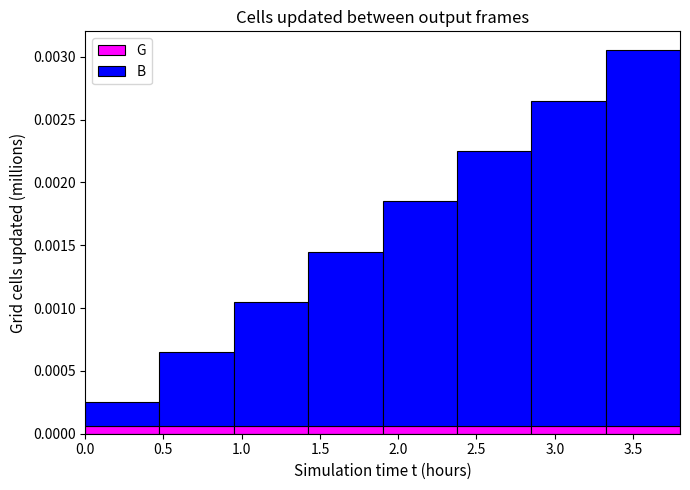

At which category is the sum across all series the highest?

3.5